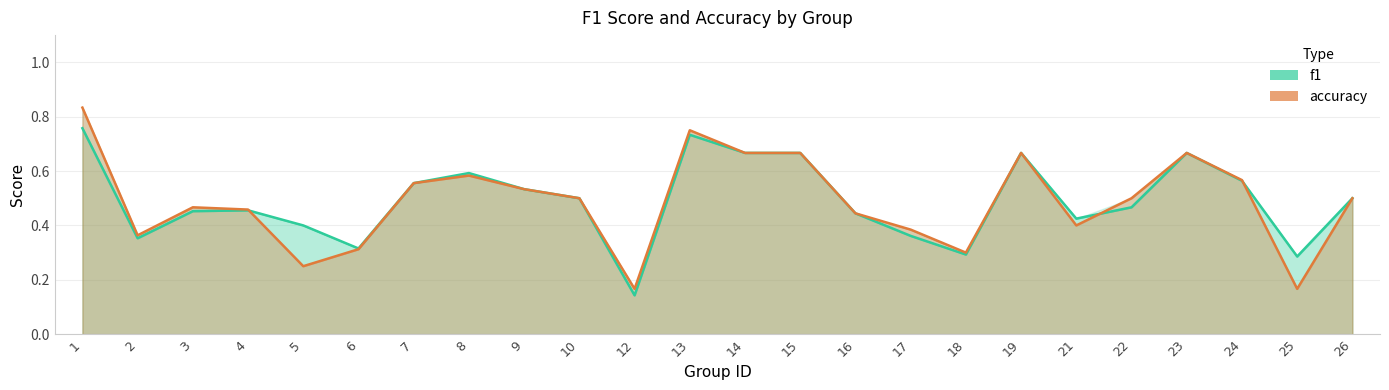

What is the total value across all series at 7?

1.1